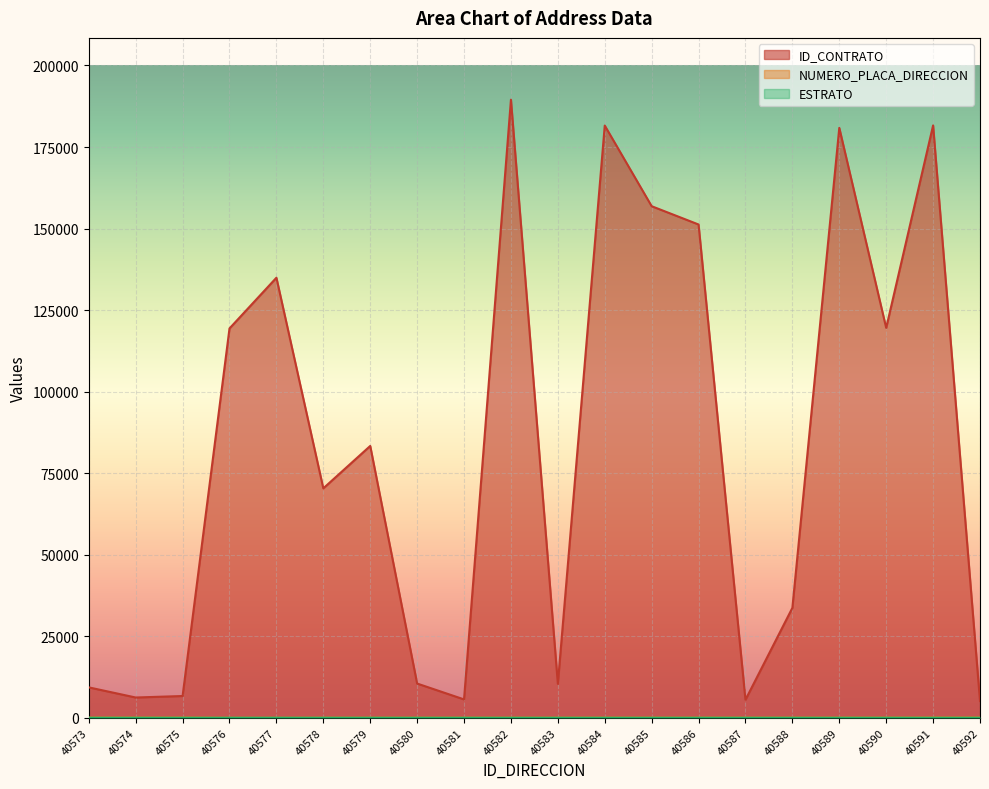

Where is the first local minimum for ID_CONTRATO?

40574